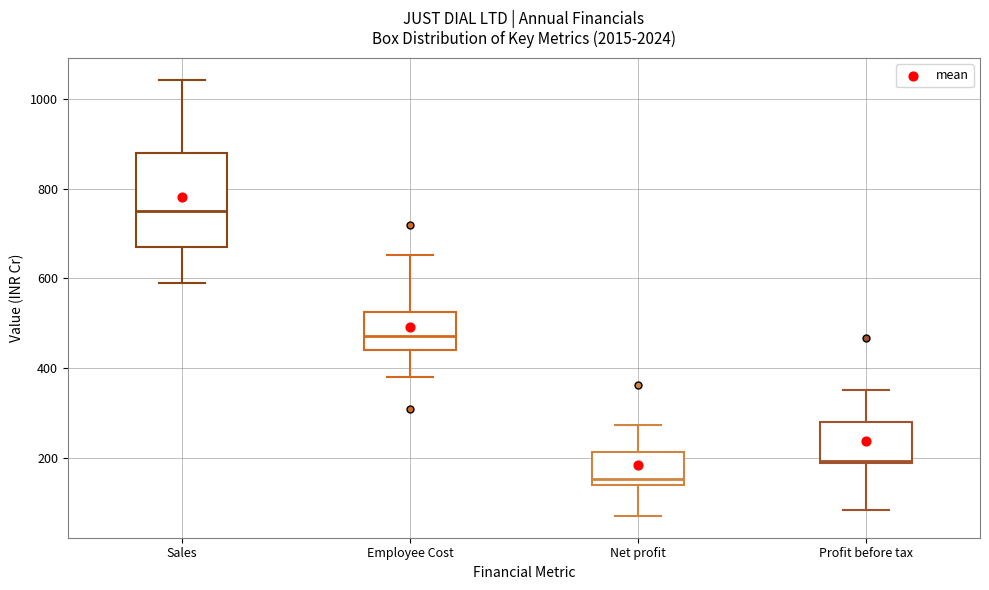

Comparing the boxes themselves (not the whiskers), which one is the tallest?

Sales